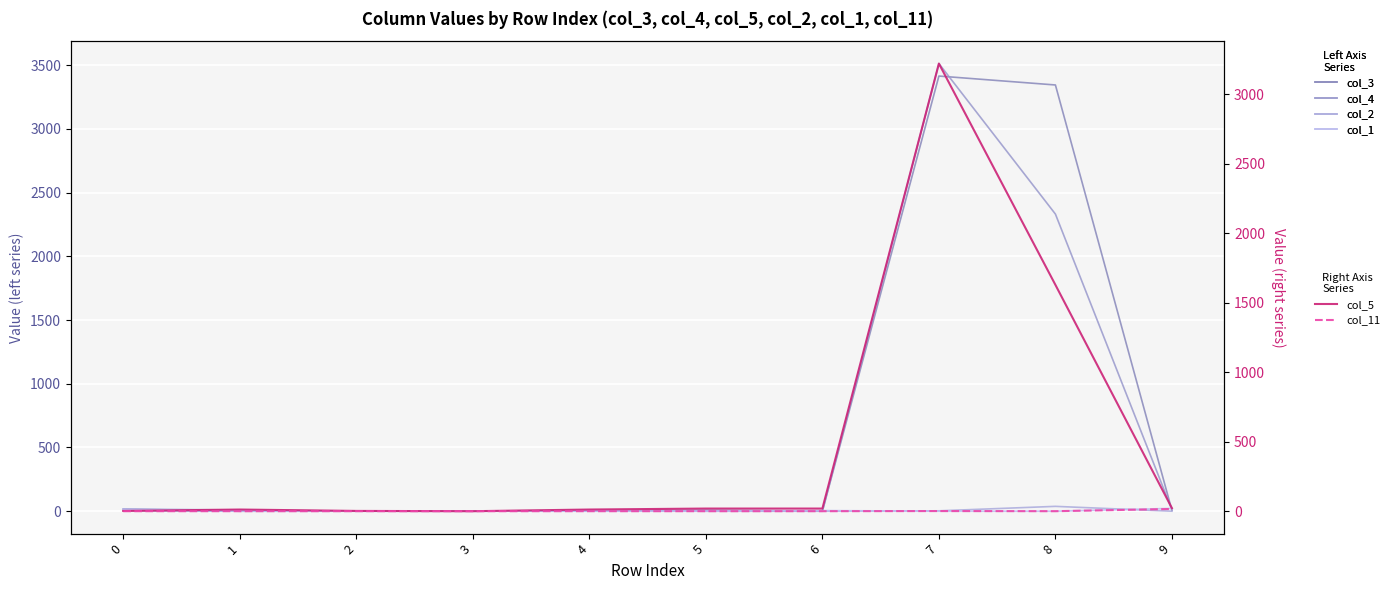

True or false: col_2 has a value of 3 at 4.

False